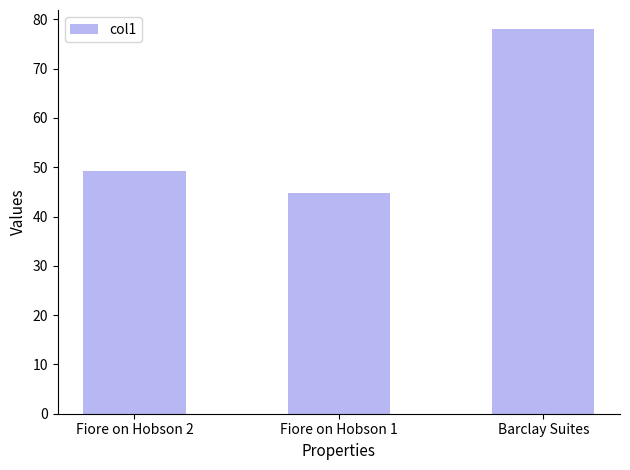

At which category does the chart reach its minimum across all series?

Fiore on Hobson 1